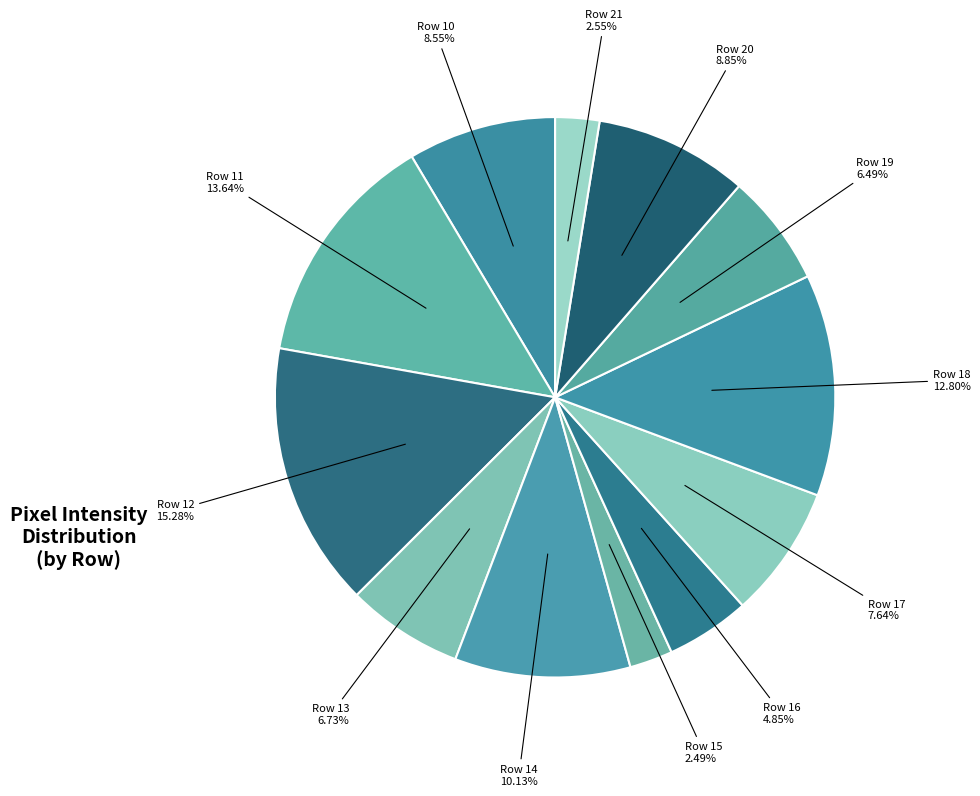

Which slice is the smallest?

Row 15